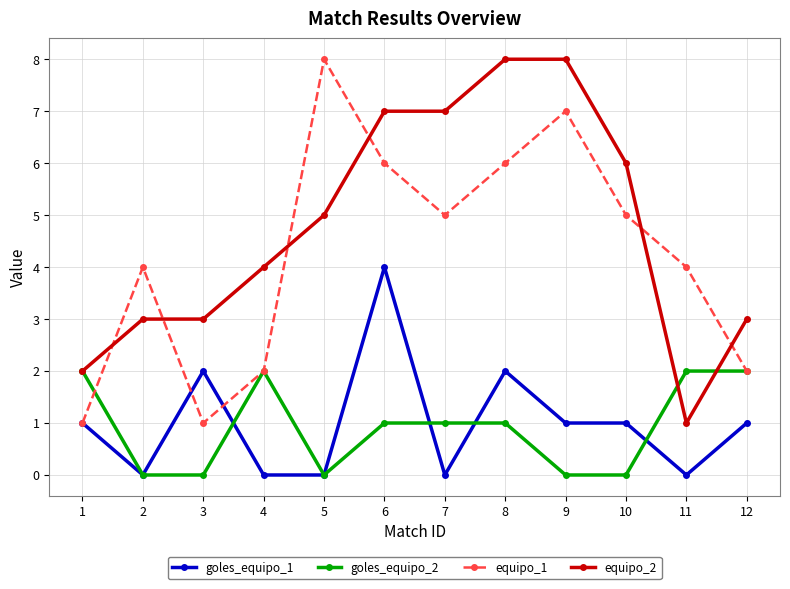

What is the maximum value shown in the chart?

8